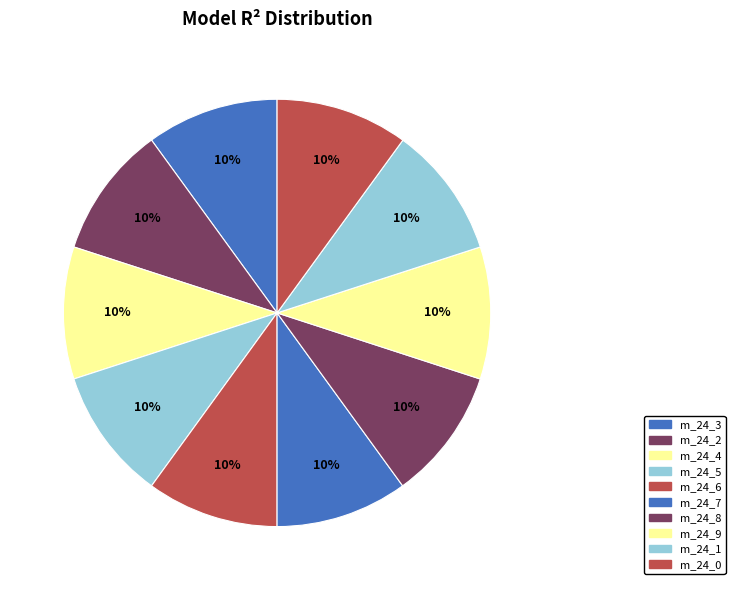

How many slices are in this pie chart?

10